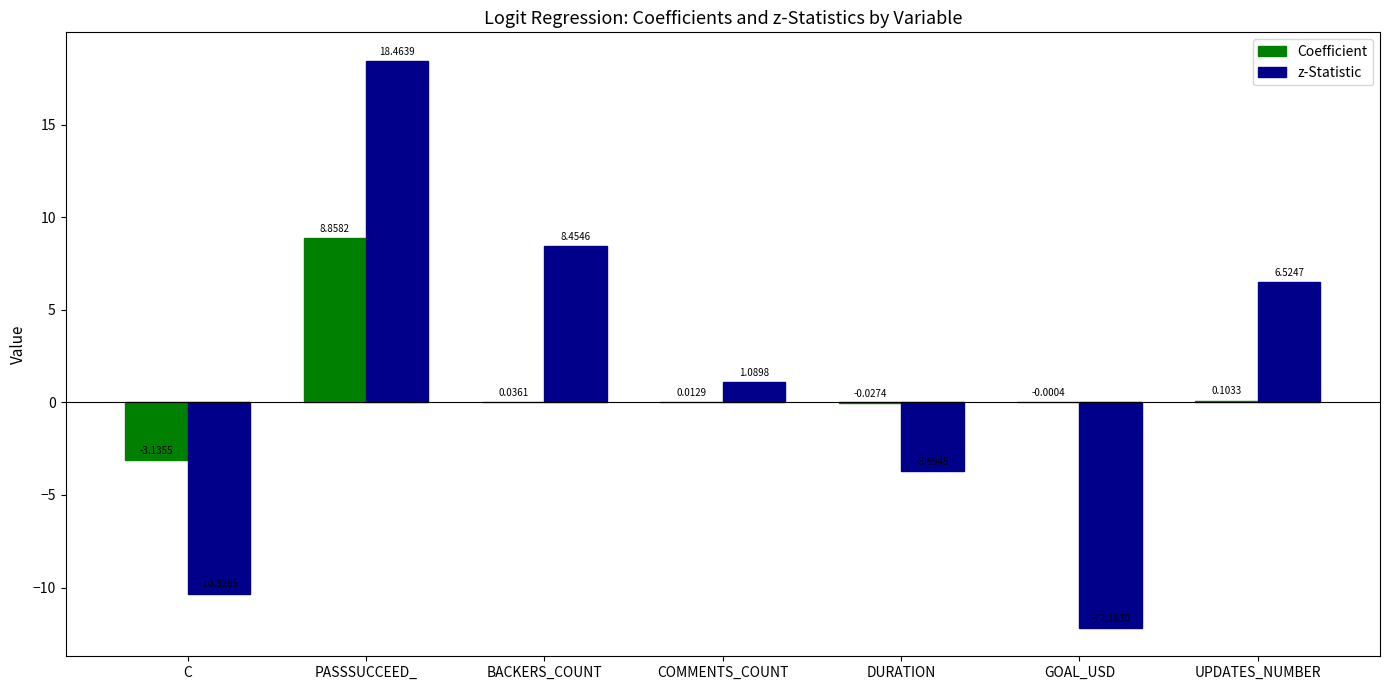

Which label corresponds to the largest value in the chart?

PASSSUCCEED_